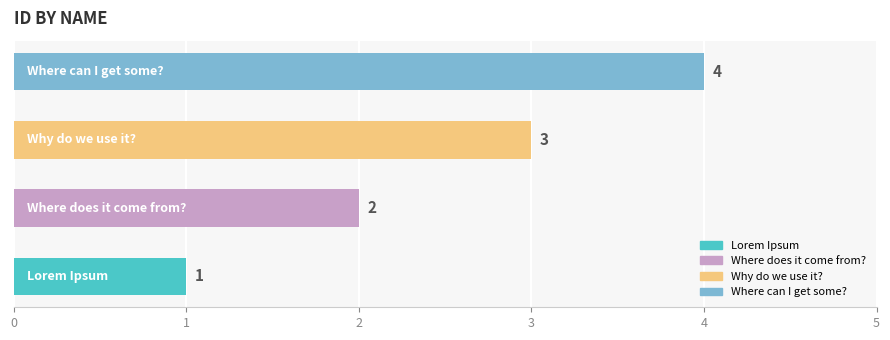

Count the values in the range 2 to 4.

3